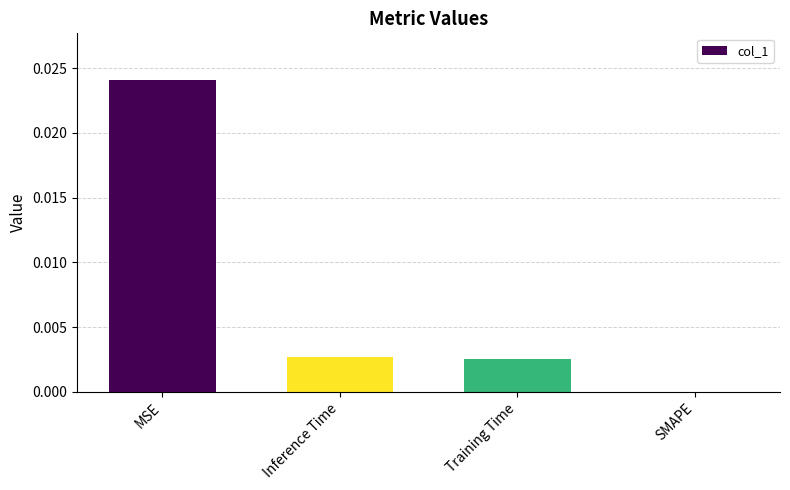

The value at SMAPE is 0.0. True or false?

True